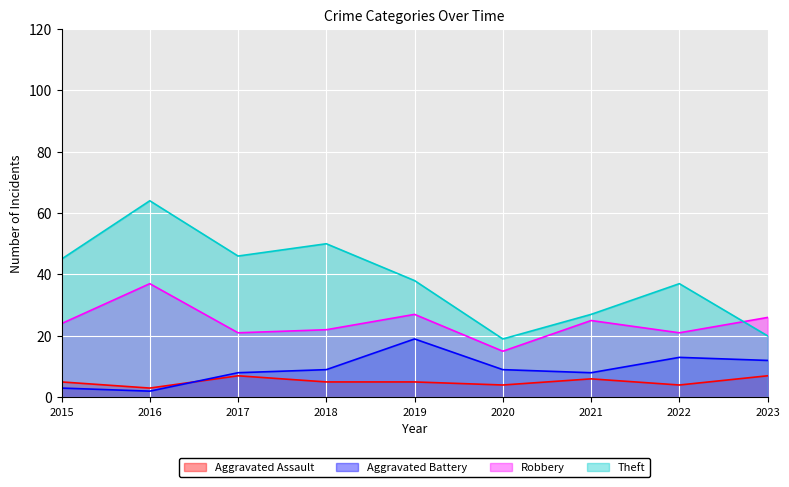

Rank the categories by Robbery value from highest to lowest.

2016, 2019, 2023, 2021, 2015, 2018, 2017, 2022, 2020